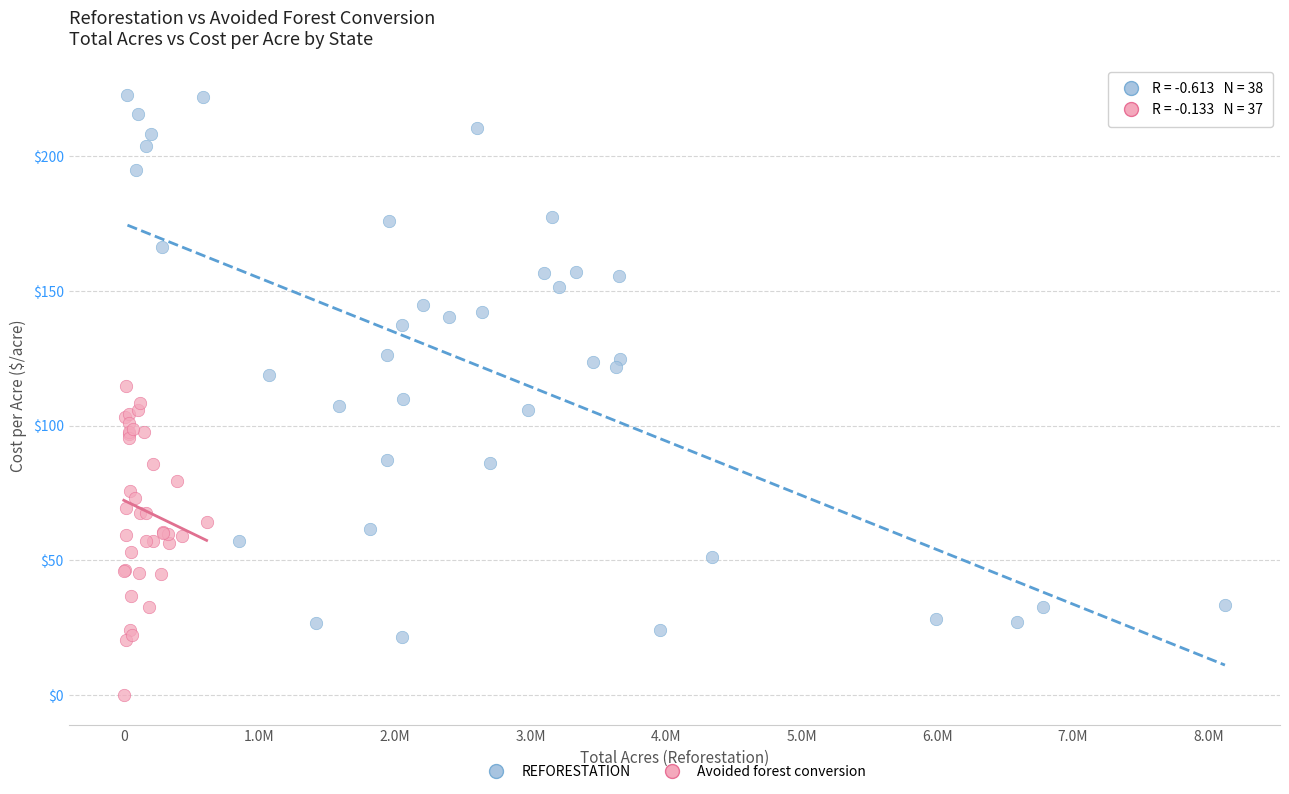

Which series has the widest spread of Y values?

REFORESTATION